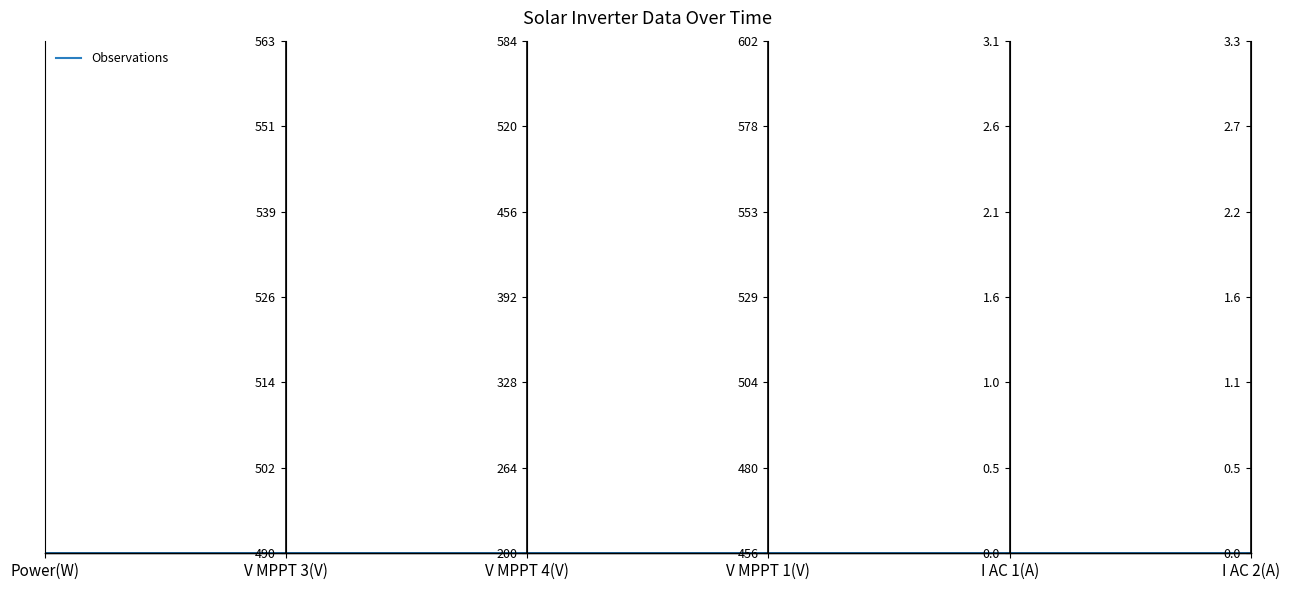

Which category has the lowest value across all series?

Power(W)